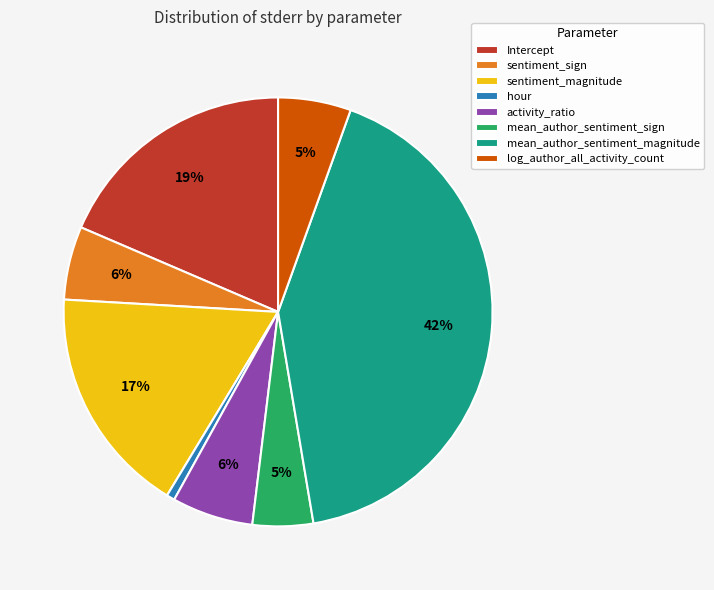

Does sentiment_sign account for over 50% of the chart?

No